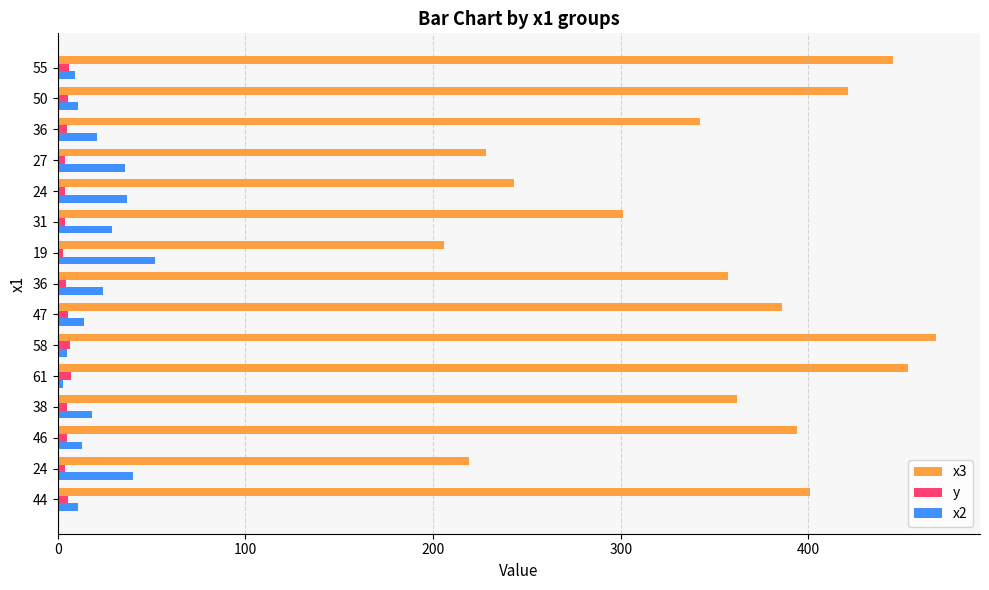

What is the greatest value displayed?

468.0